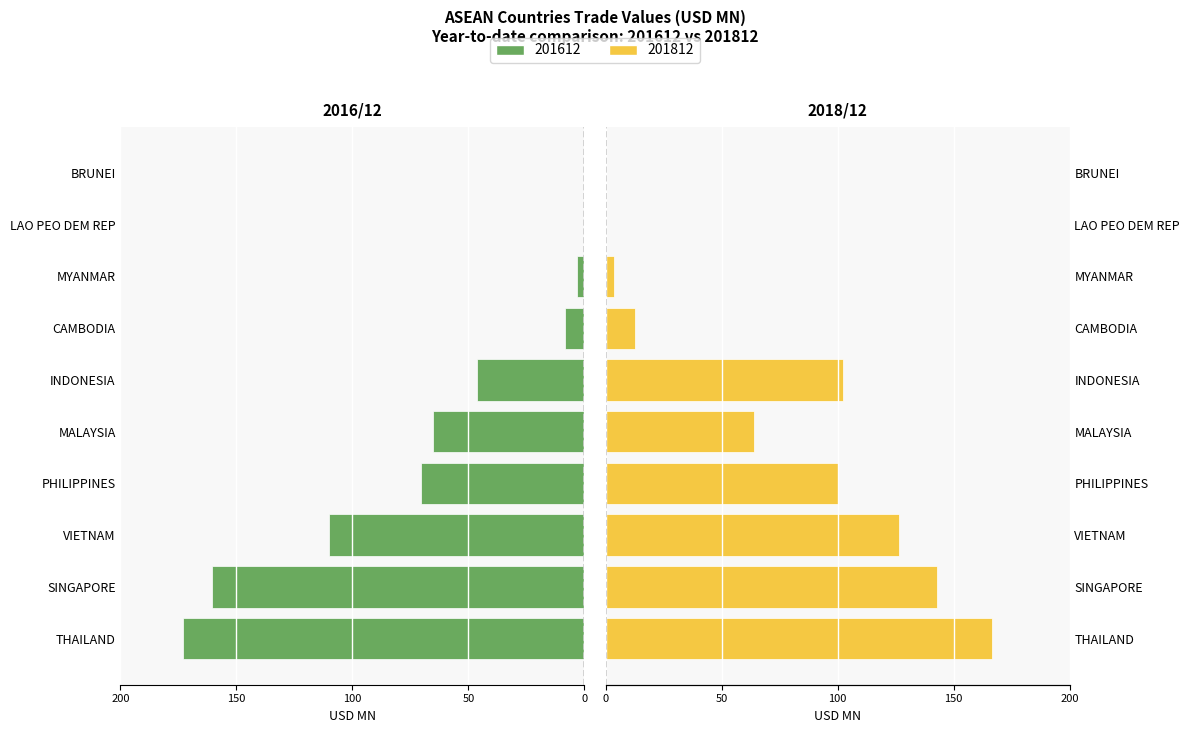

Is the value of 201812 at CAMBODIA greater than the value of 201612 at PHILIPPINES?

Yes